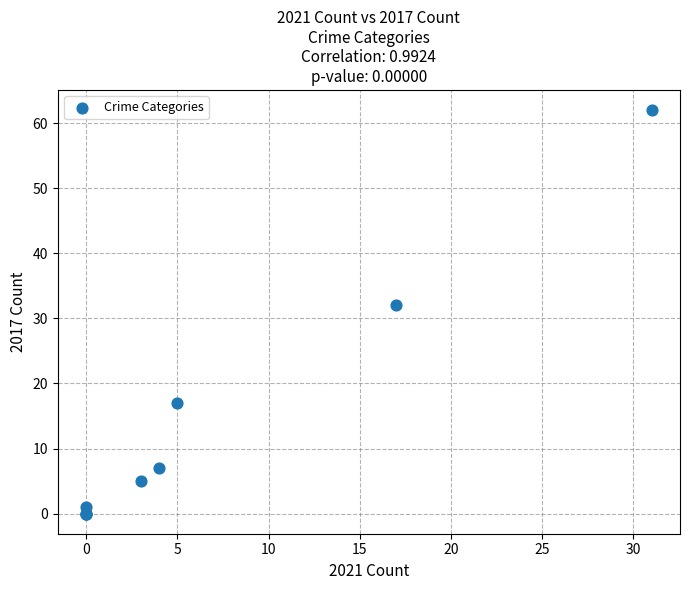

What Y value in the scatter plot is closest to 31?

32